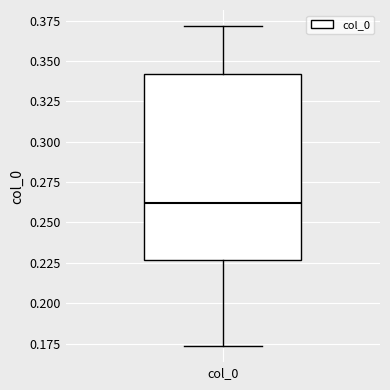

Where is the upper edge of the box for col_0 on the y-axis? The values are not printed on the chart, so give them approximately, as read against the axis.

0.340